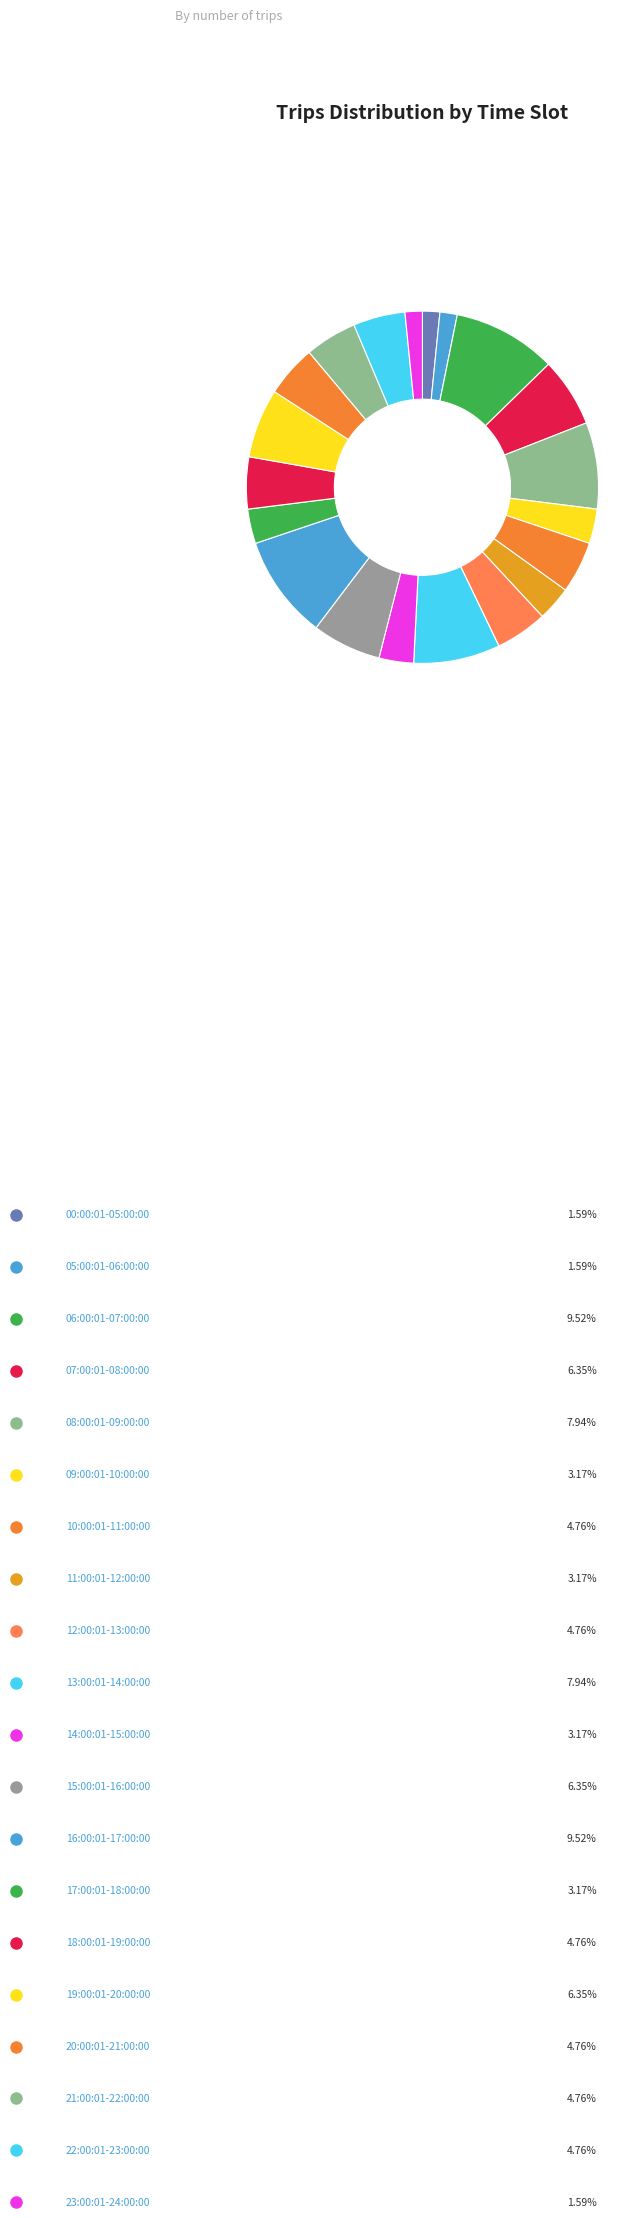

Count the number of slices in the pie.

20